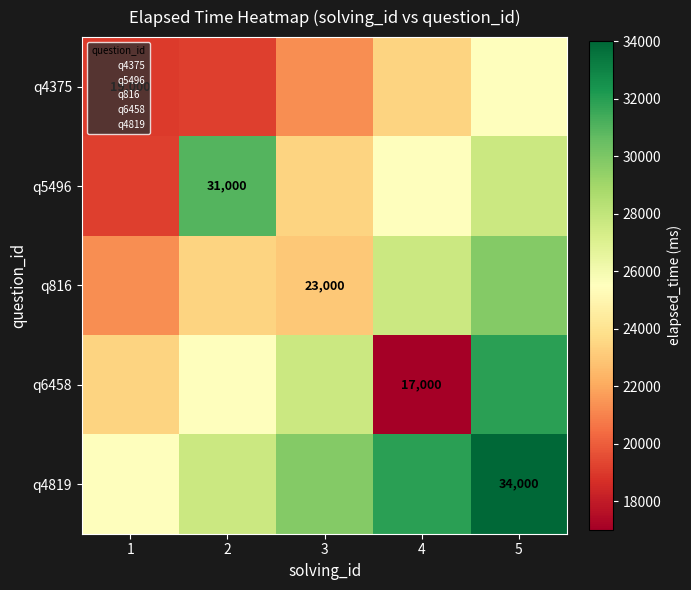

Is it true that q816 equals 23000 at 3?

True